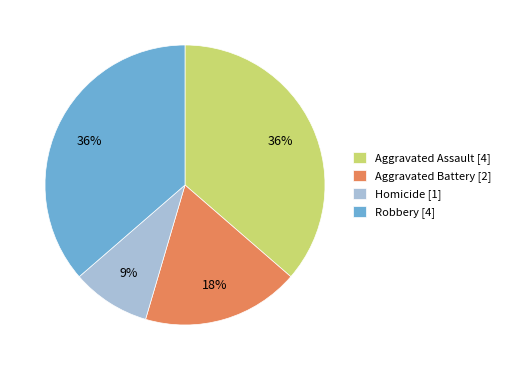

Is it true that Aggravated Assault is 44% of the pie?

False